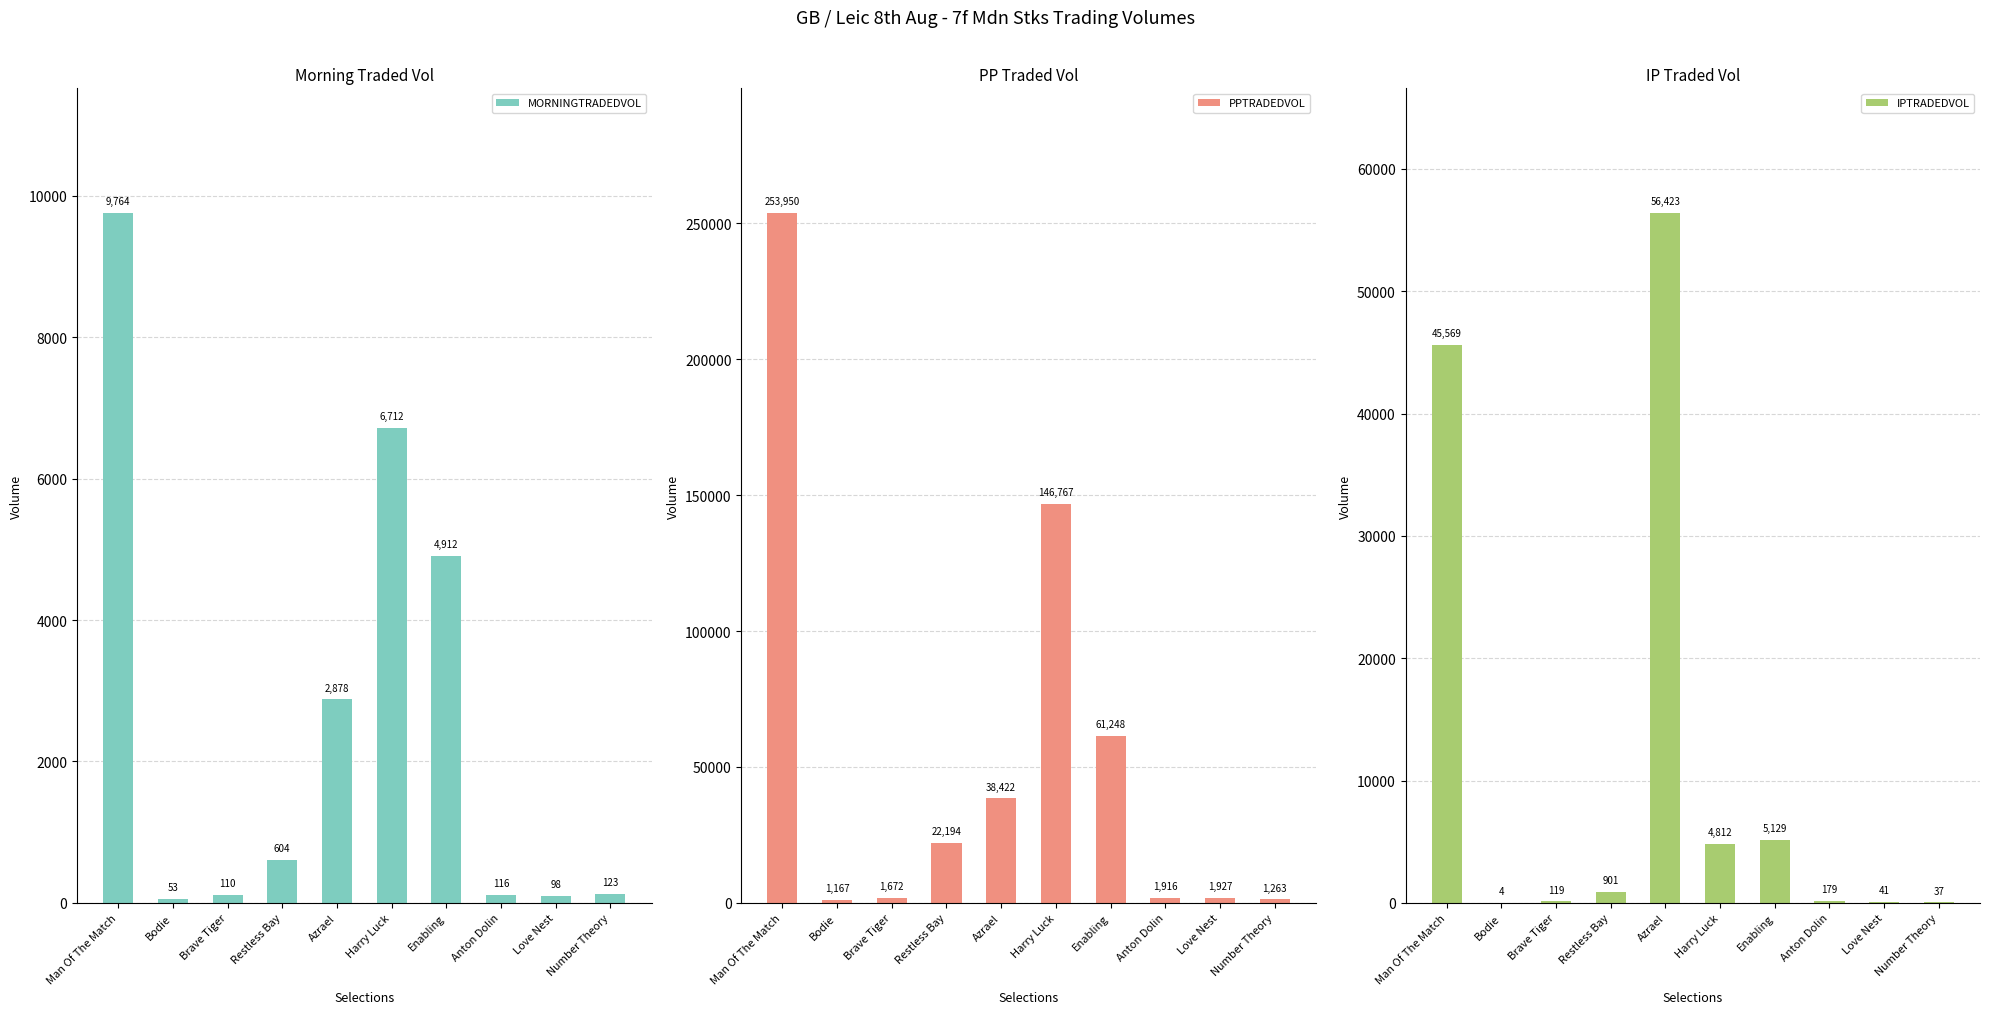

Where is MORNINGTRADEDVOL nearest to the value 4908?

Enabling